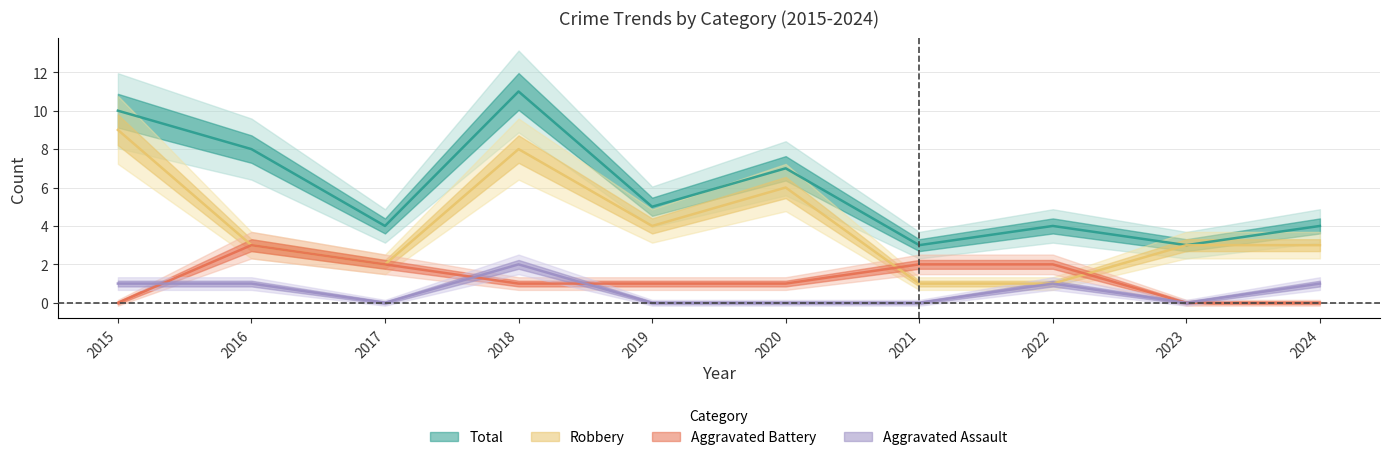

Between which two adjacent categories do Aggravated Battery and Aggravated Assault first intersect?

2015 and 2016